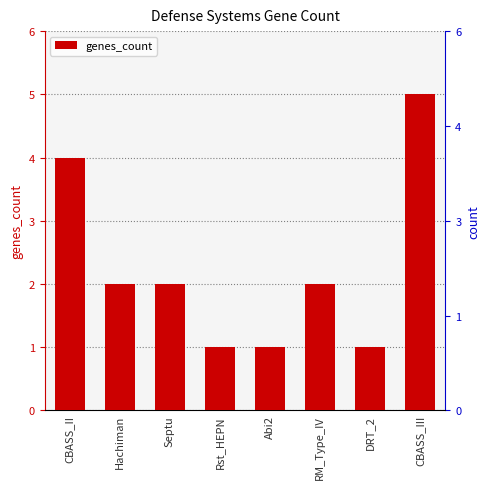

What is the difference between the second highest and minimum values?

3